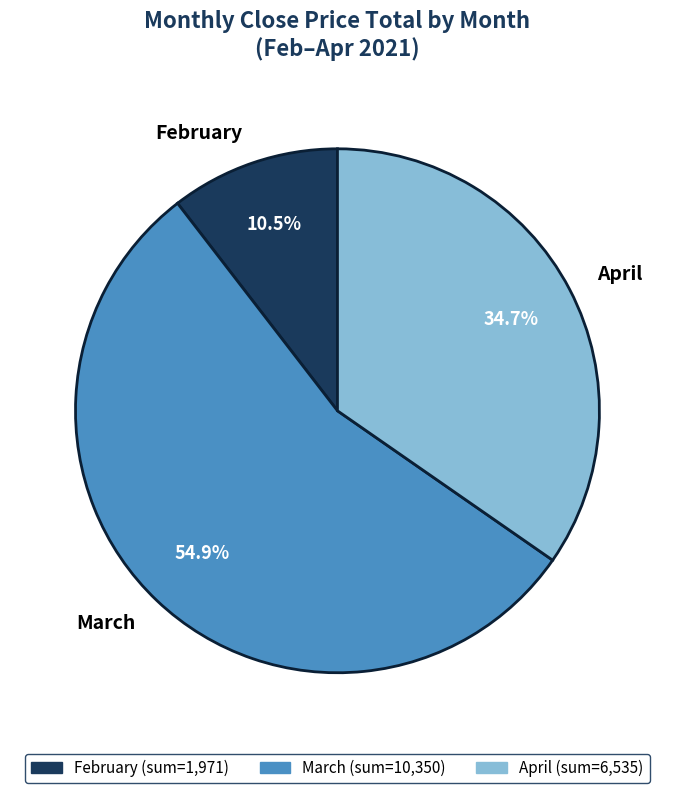

Do March and February together represent more than half of the pie?

Yes